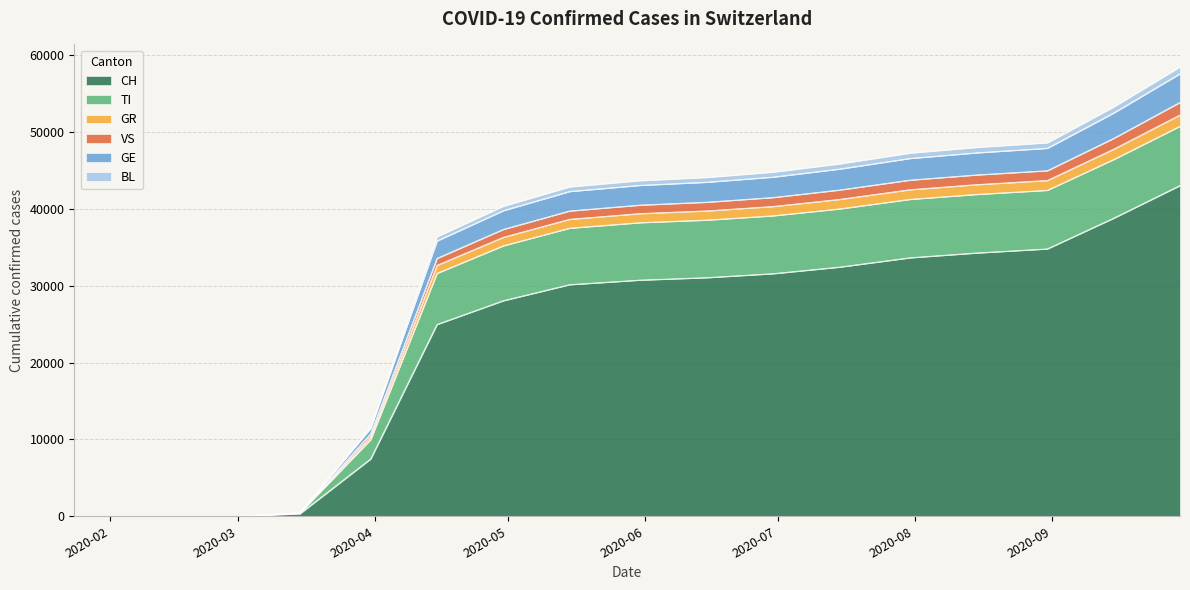

What is the highest value of the CH series?

43050